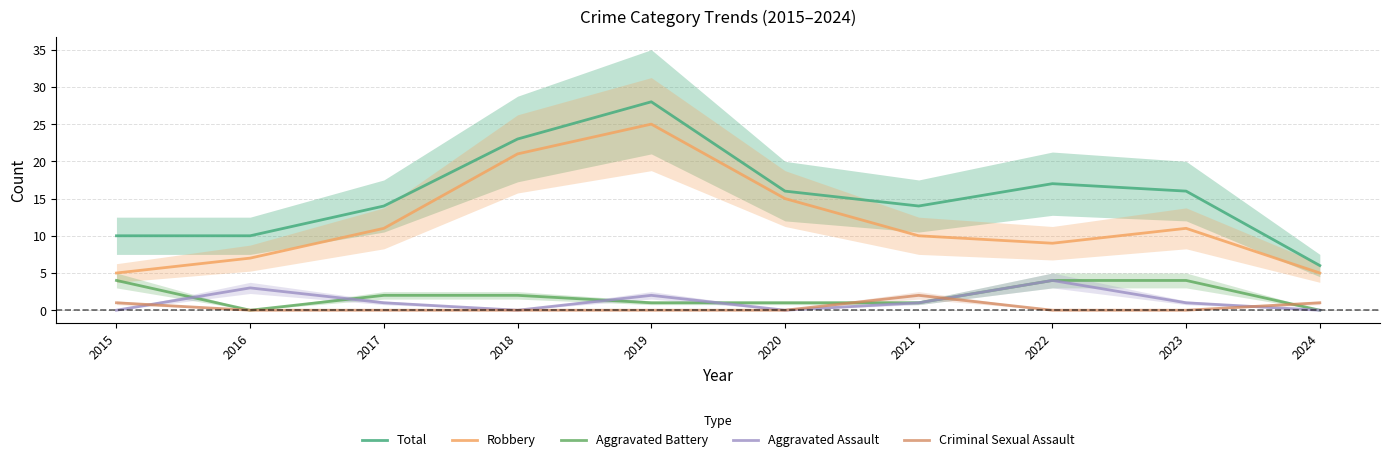

List the labels in order of Criminal Sexual Assault value, largest first.

2021, 2015, 2024, 2016, 2017, 2018, 2019, 2020, 2022, 2023